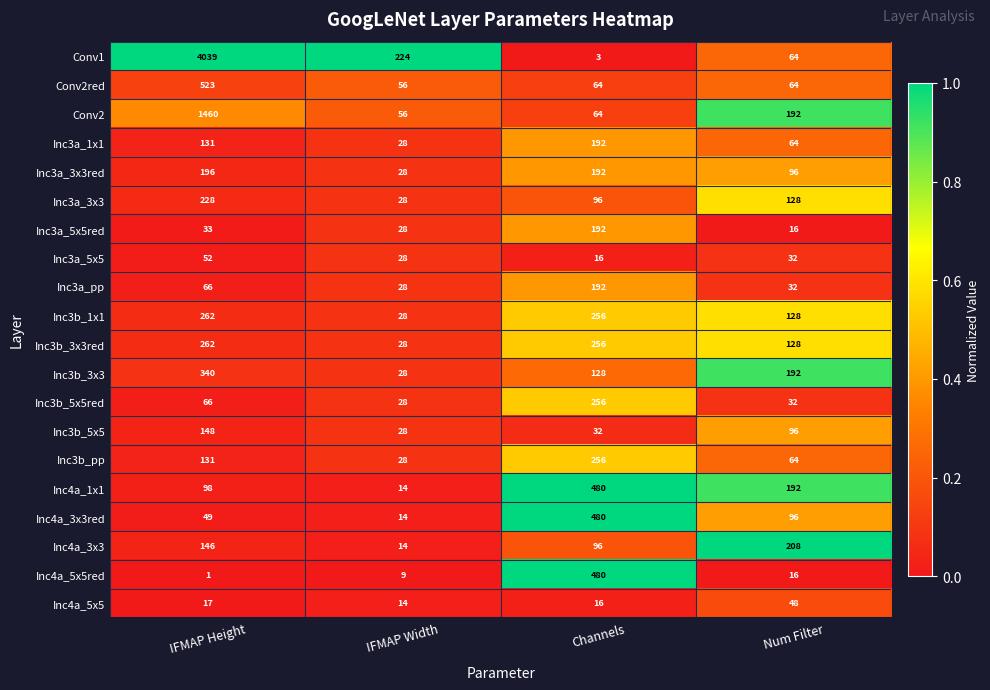

What is the sum of all Inc3b_3x3red values?

674